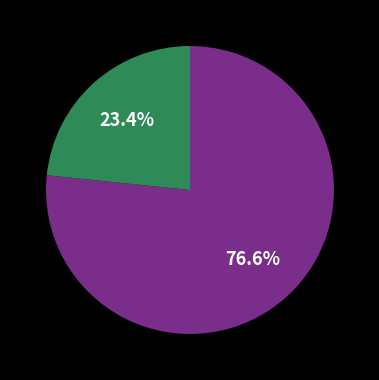

Is there a majority slice in this chart?

Yes